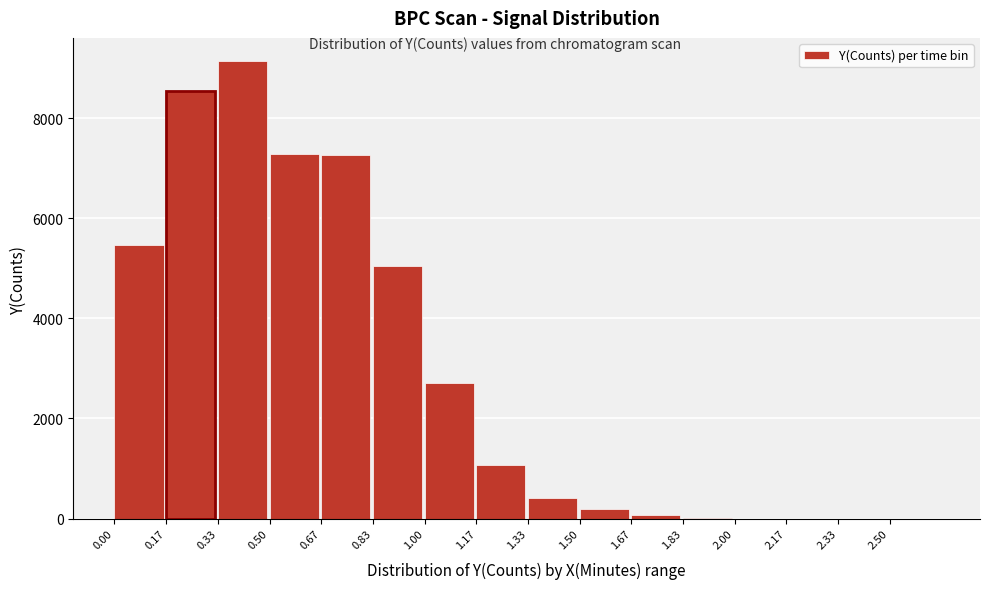

What is the change in value from 0.00 to 2.50?

-5456